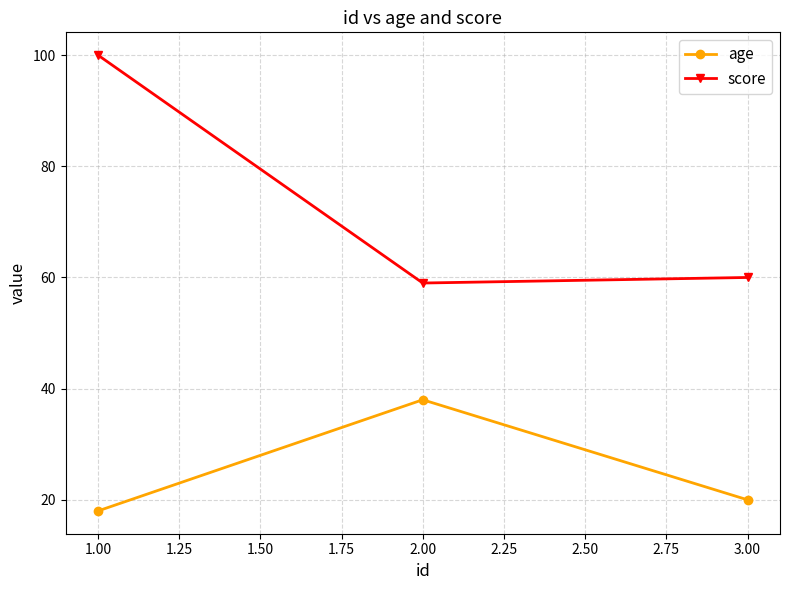

List the series in order of their overall mean, lowest first.

age, score